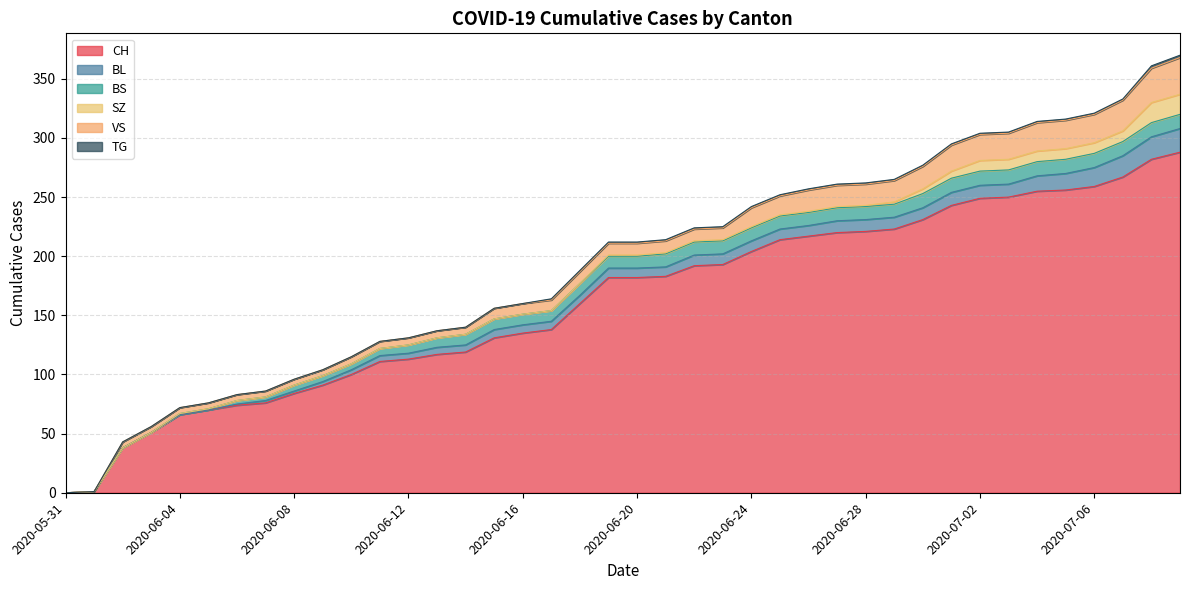

What position from the left is 2020-06-19?

20